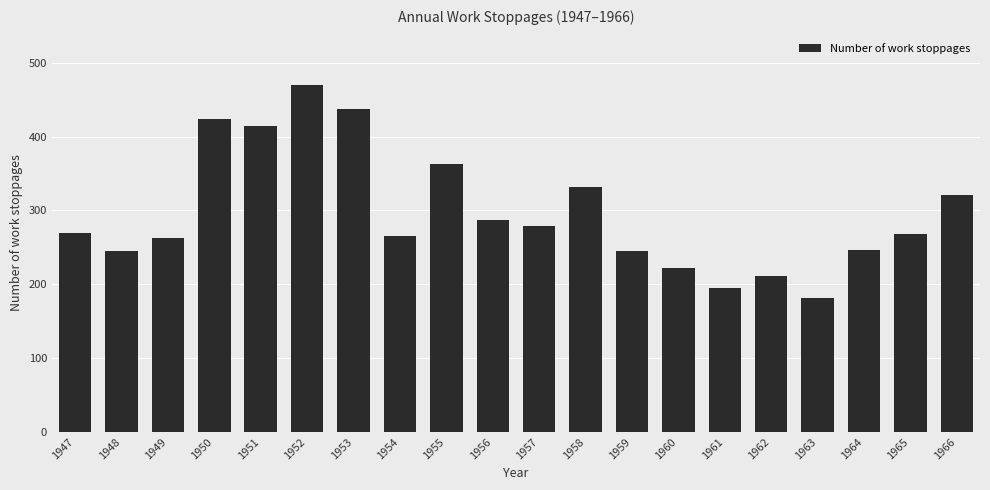

What is the value of the 13th bar from the left?

245